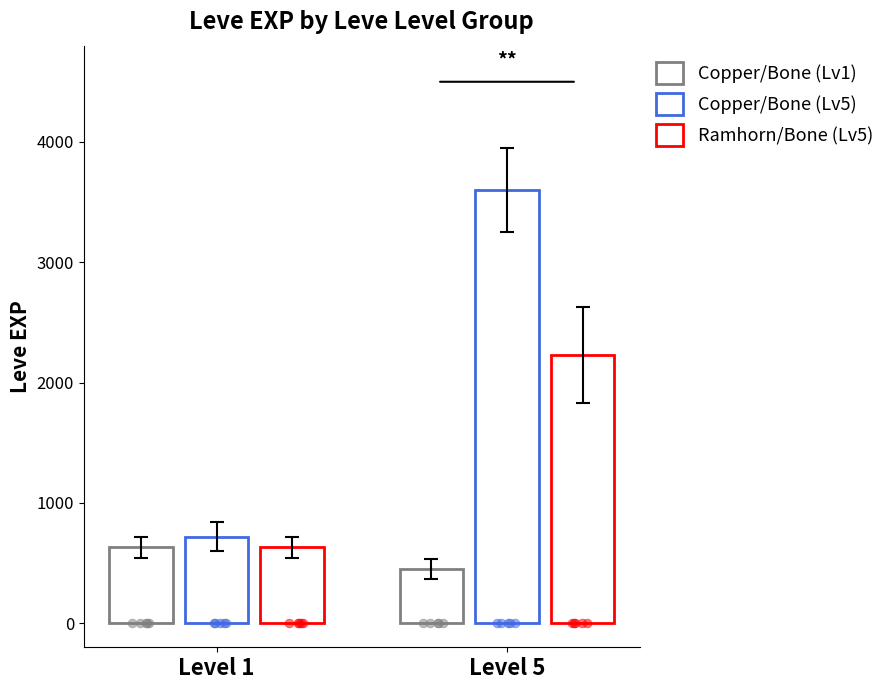

Is the value of Leve EXP (Level 1 items) at Level 5 greater than the value of Leve Gil at Level 1?

No